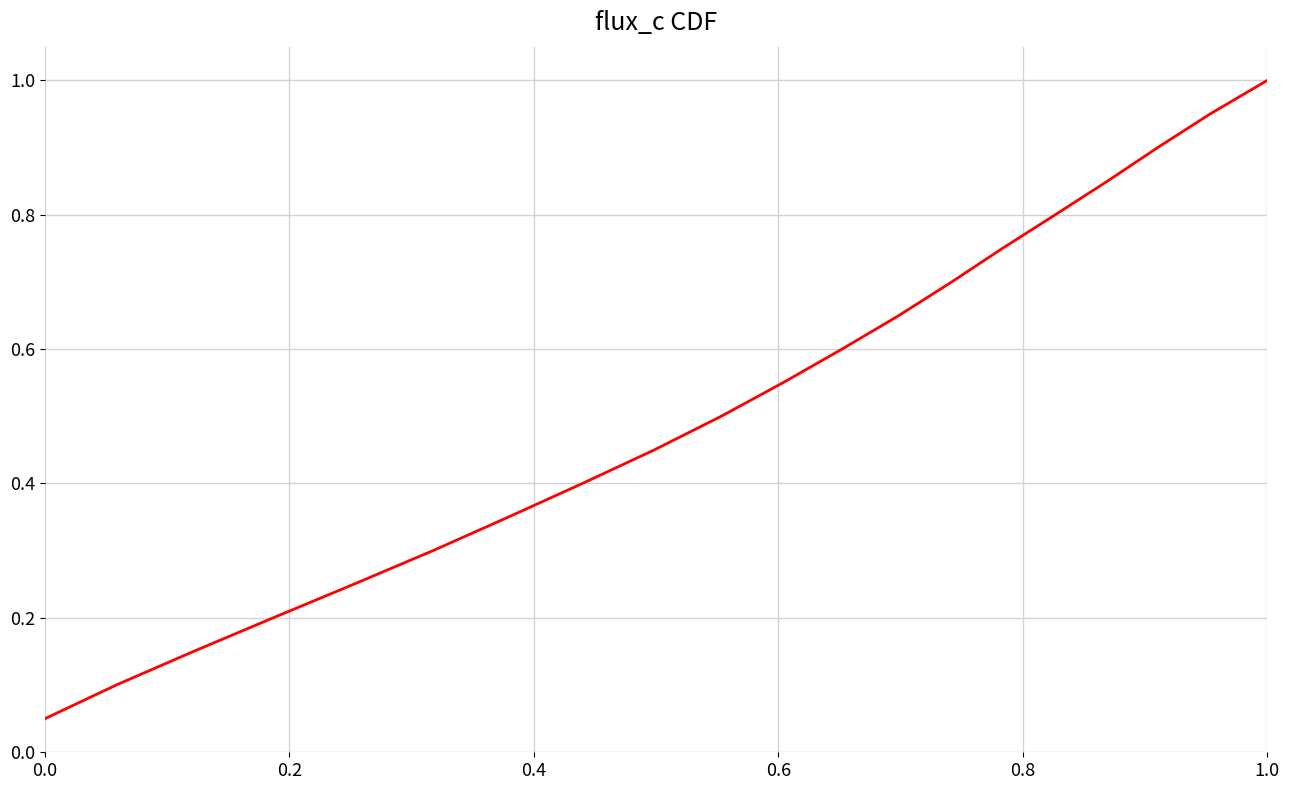

Which category has the highest value across all series?

1.0